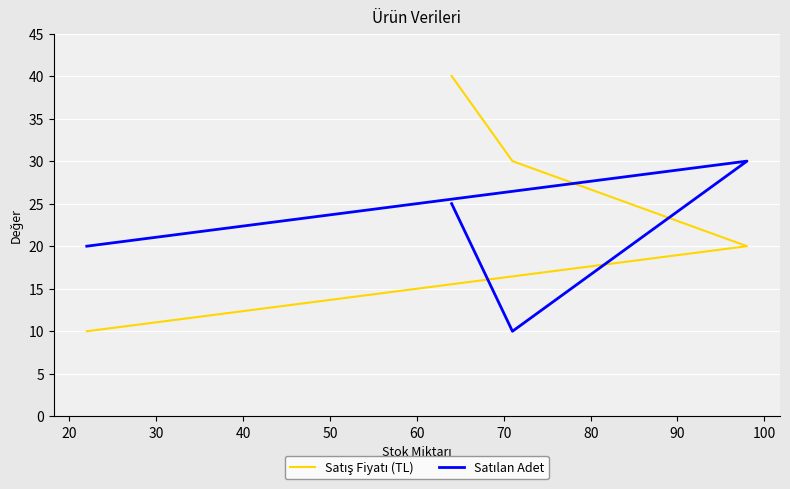

What are all the series names shown in the legend?

Satış Fiyatı (TL), Satılan Adet